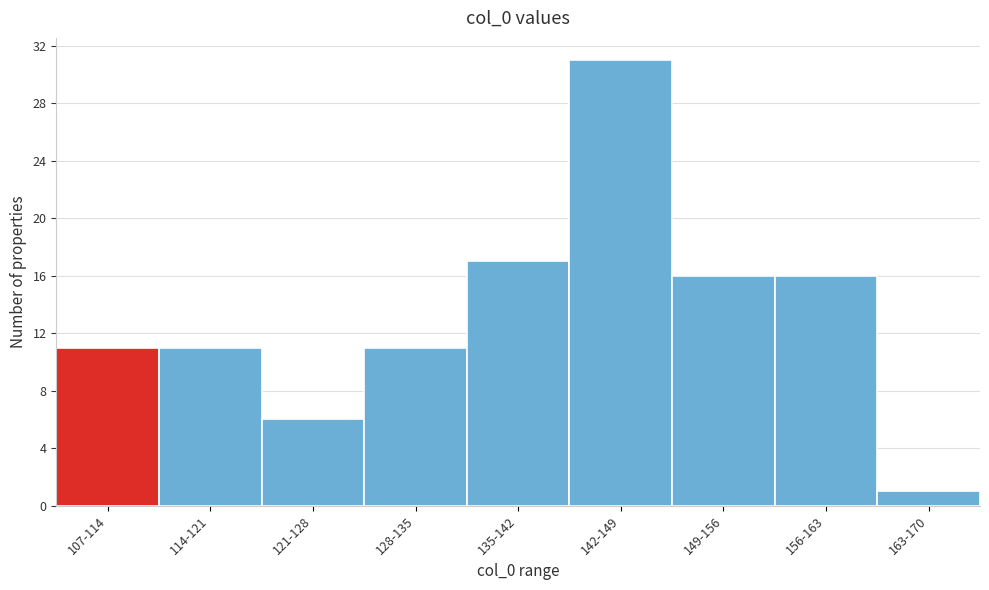

Reading right to left, transcribe all the data shown in this chart.

163-170=1	156-163=16	149-156=16	142-149=31	135-142=17	128-135=11	121-128=6	114-121=11	107-114=11